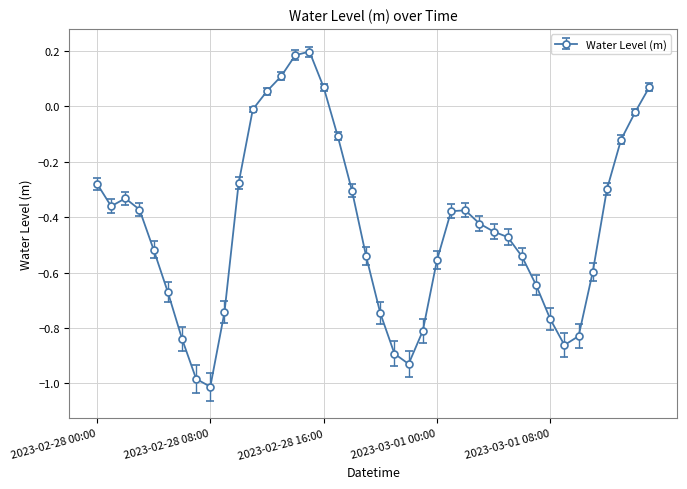

What is the sum of all values?

-17.4